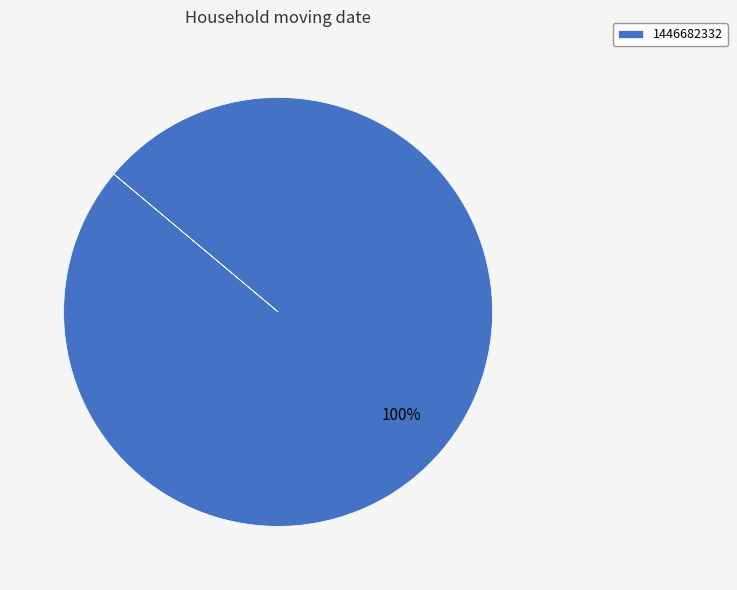

Is it true that 1446682332 is 90% of the pie?

False